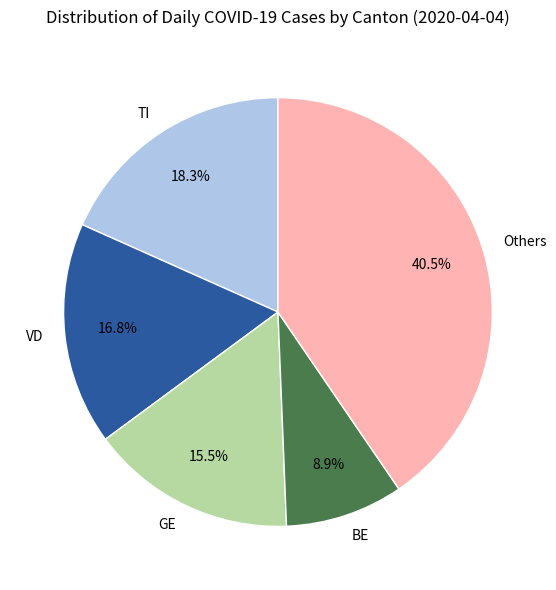

Is Others the majority of the pie?

No